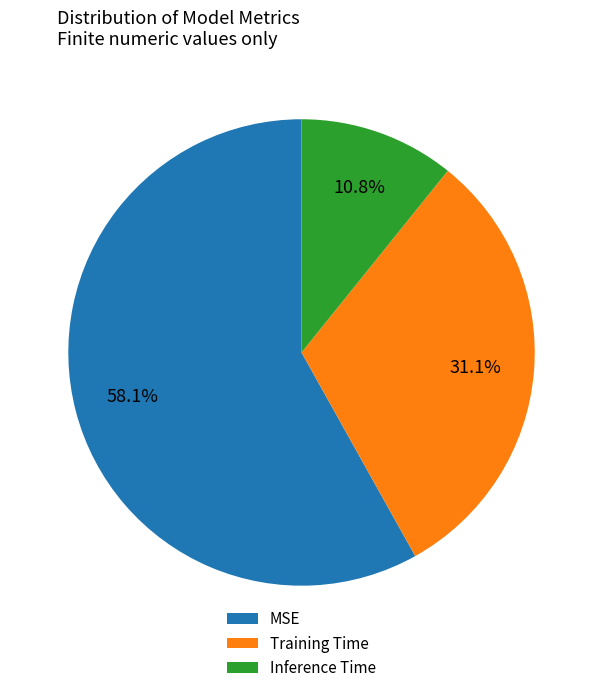

What is the majority slice?

MSE